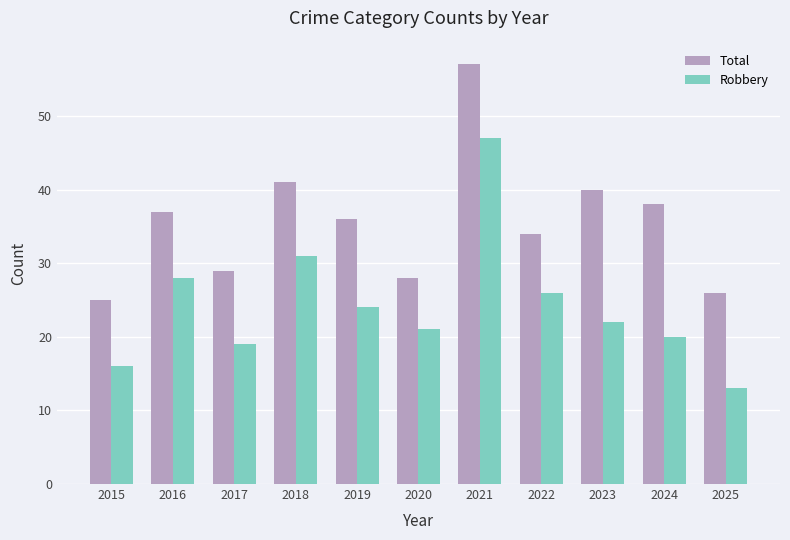

What is the value of the Total bar at the 6th from the left?

28